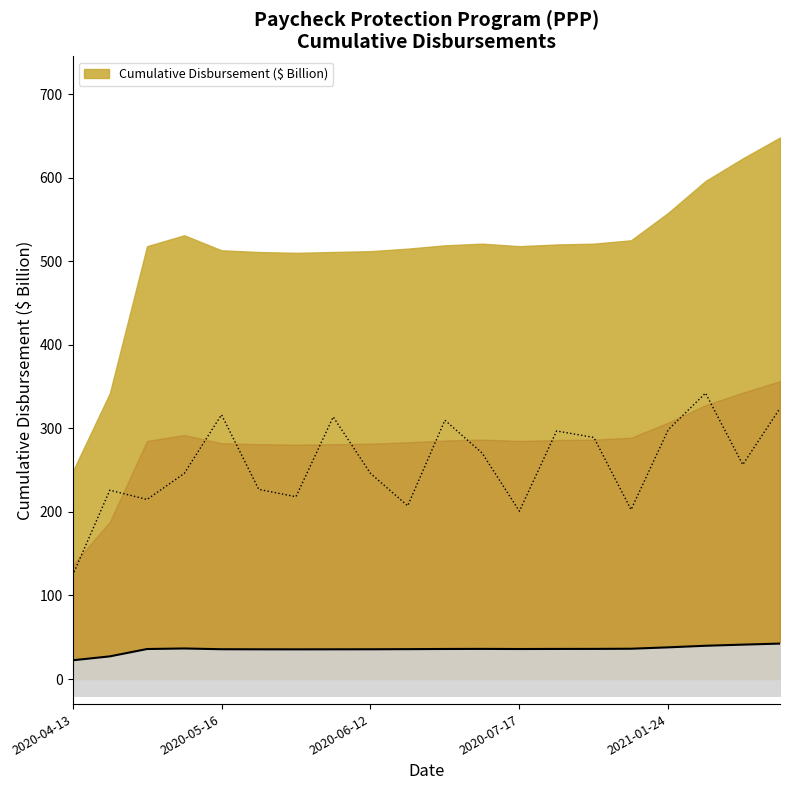

Approximately how many times larger is the value at 2020-04-13 compared to 2020-05-08?

0.6